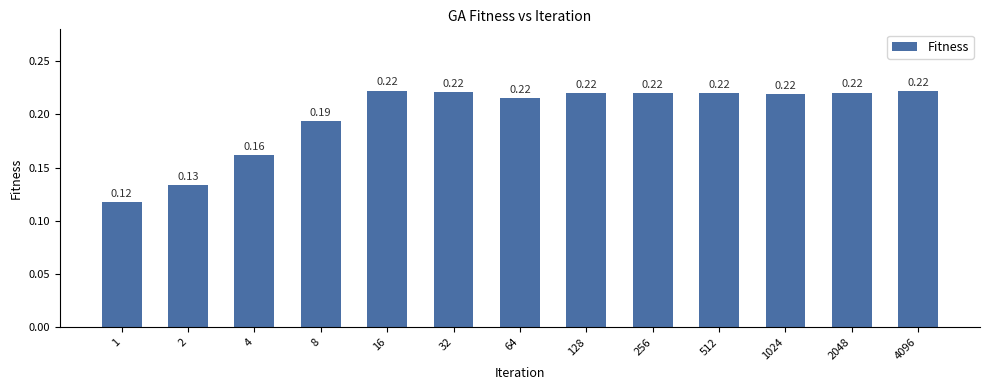

How many series are shown in this chart?

1